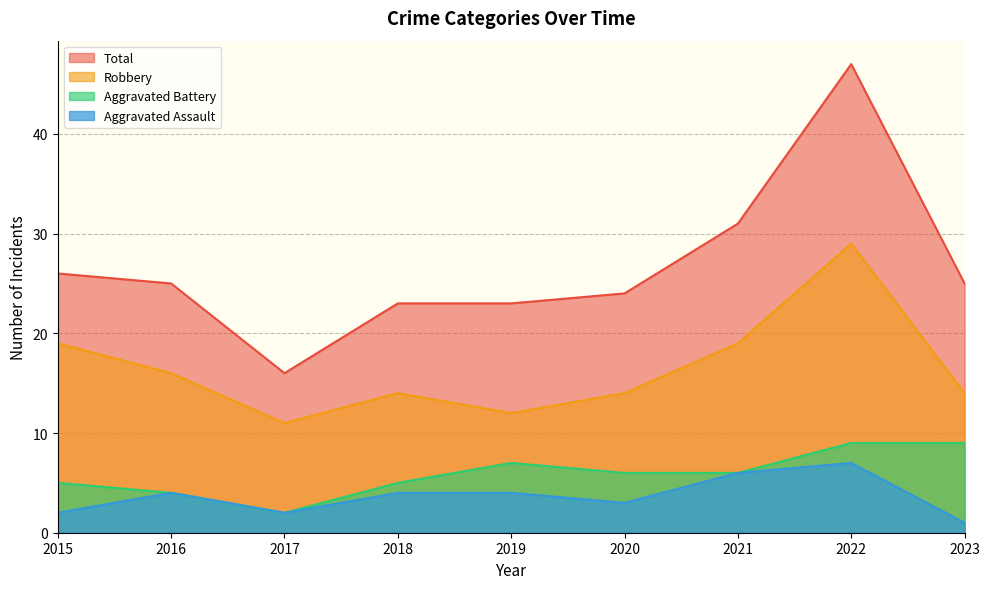

What is the difference between the highest and lowest values at 2017?

14